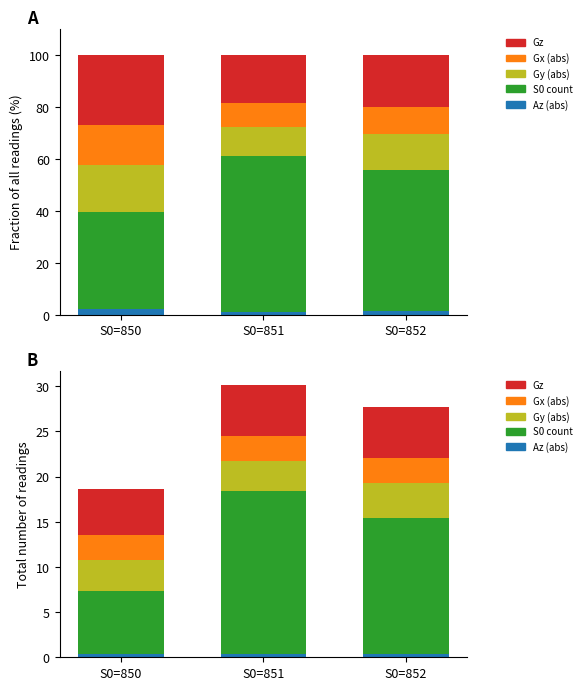

What is the total value across all series at S0=851?

30.1